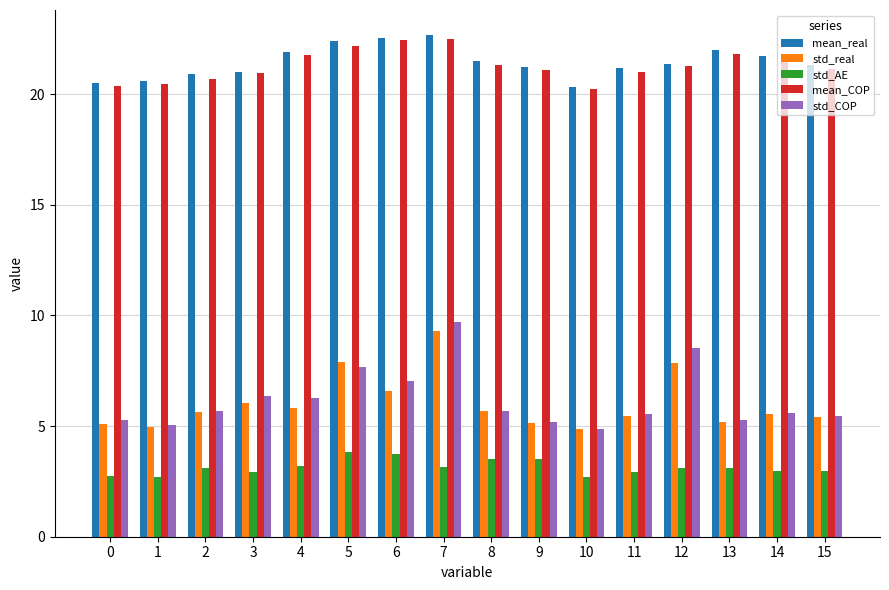

What is the minimum value for mean_real?

20.3